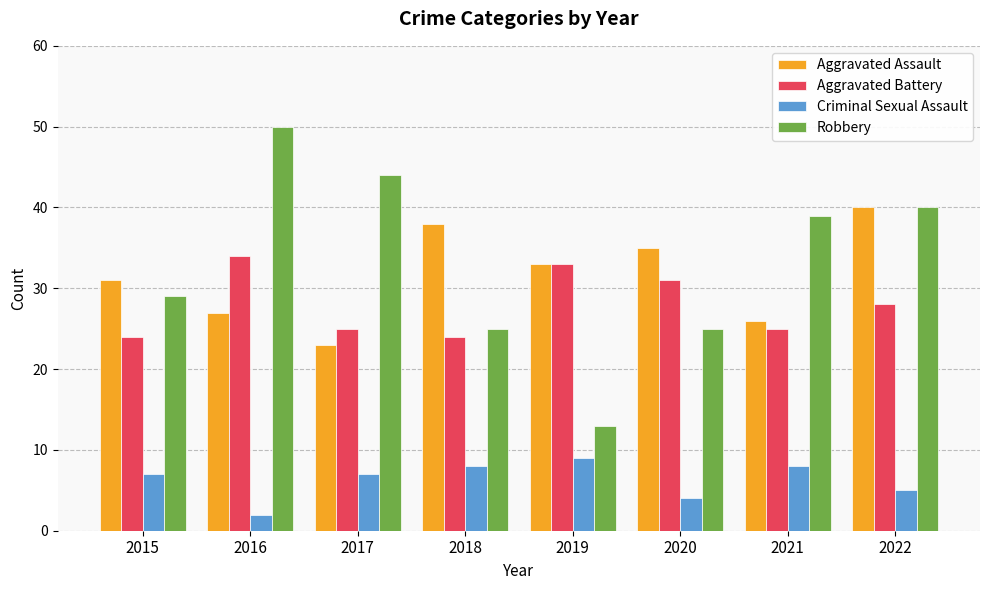

How many Robbery values are between 25 and 44?

6